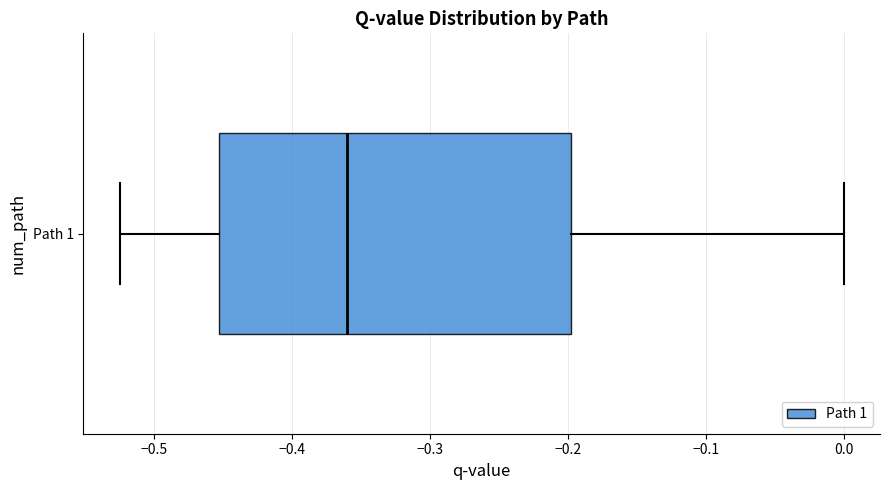

Transcribe this box plot: give where the median line is, the range the box spans, and where the two whiskers end, as read against the x-axis. The values are not printed on the chart, so give them approximately, as read against the axis.

median -0.36, box -0.45 to -0.20, whiskers -0.53 to 0.00